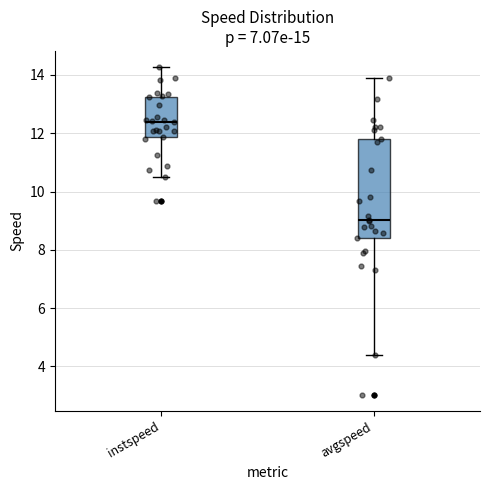

Where does the lower whisker of the box for avgspeed end on the y-axis? The values are not printed on the chart, so give them approximately, as read against the axis.

4.4